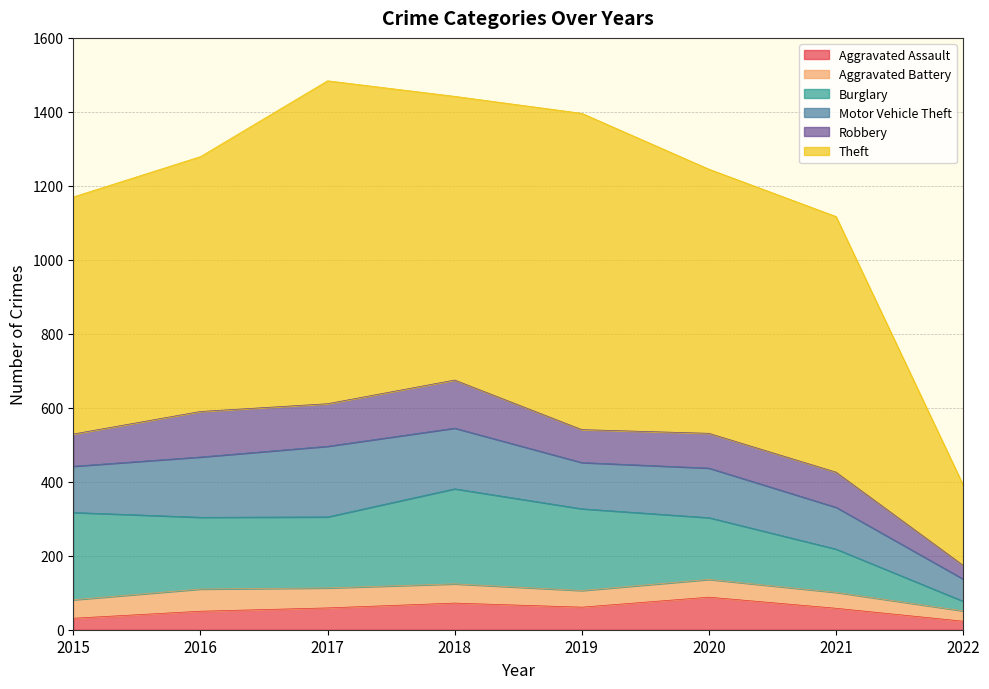

The Theft series shows 689 at 2016. True or false?

True